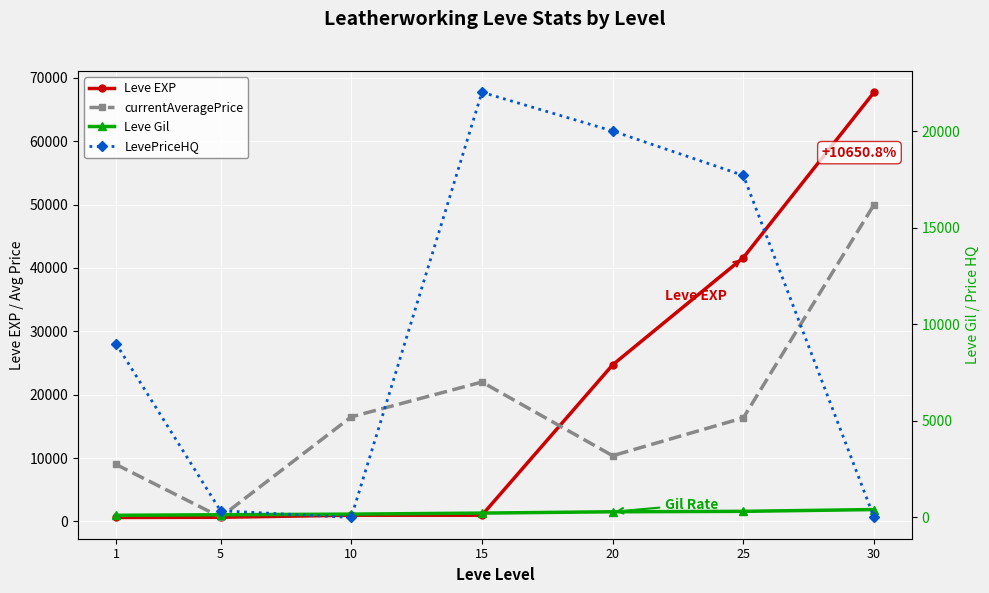

How many times do LevePriceHQ and Leve EXP cross each other?

3